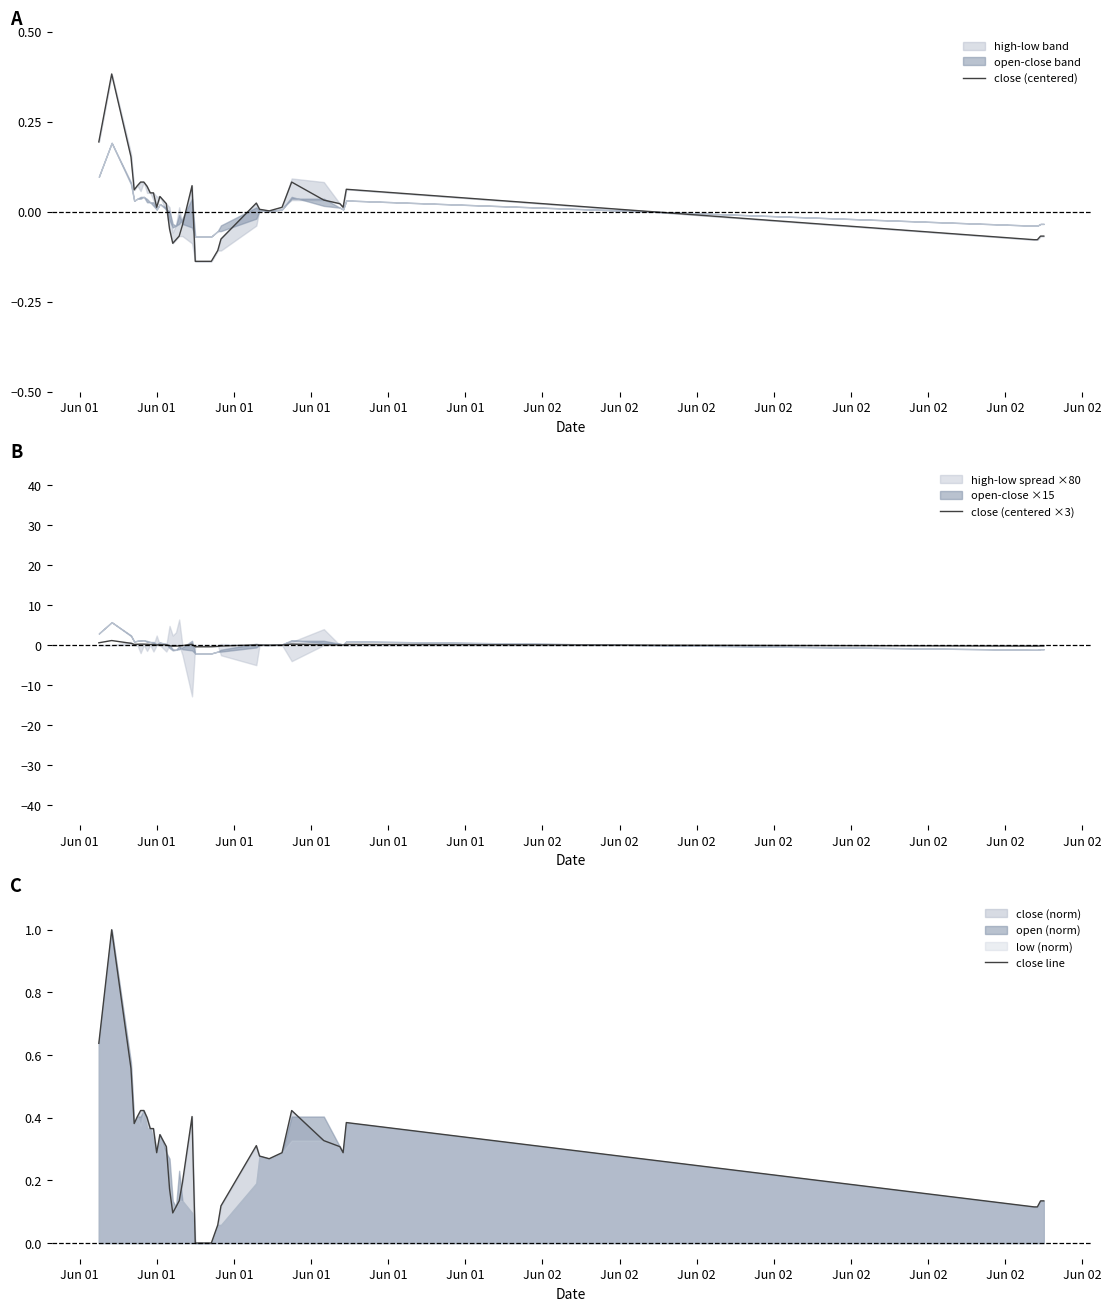

How many positive values does the close (centered) series have?

23